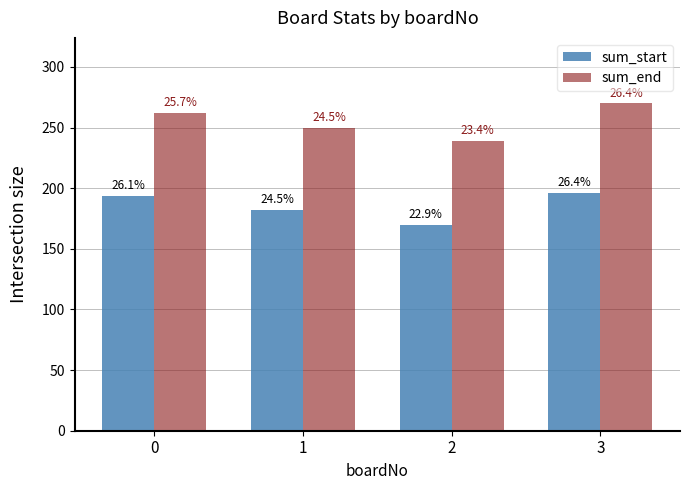

What are all the series names shown in the legend?

sum_start, sum_end